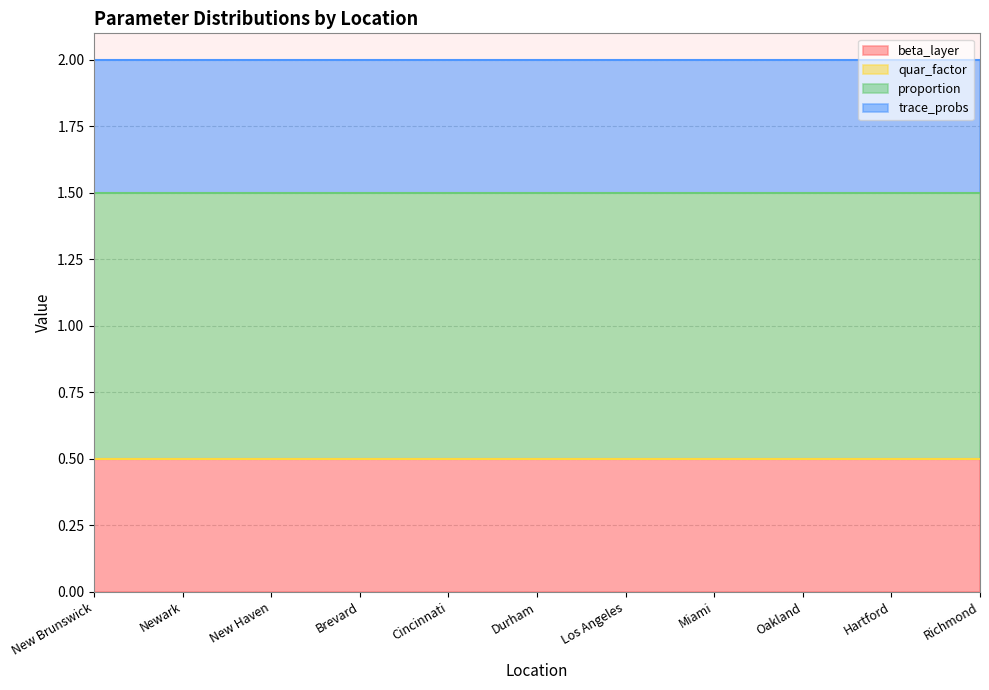

True or false: proportion and trace_probs intersect in this chart.

False